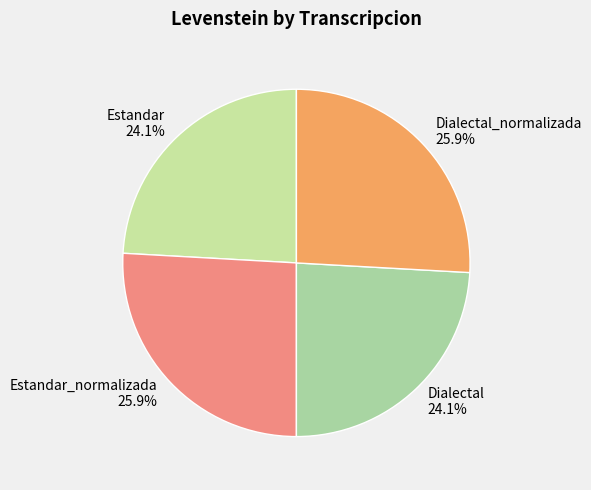

Which has a higher value, Estandar_normalizada or Dialectal?

Estandar_normalizada